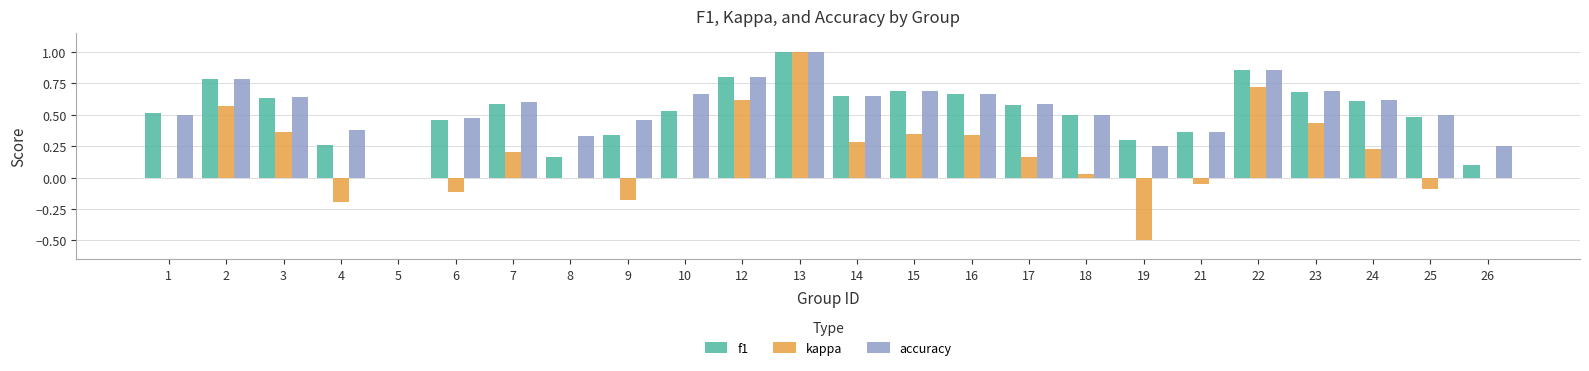

What are all the series names shown in the legend?

f1, kappa, accuracy